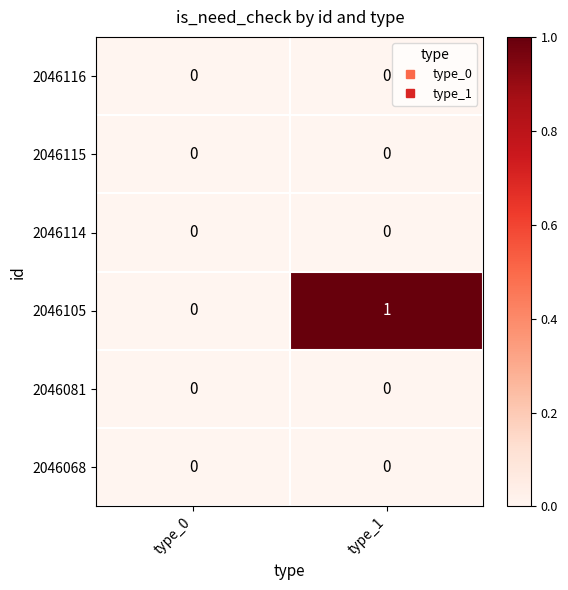

Reading left to right, extract all data points from this chart.

2046116: 0	0
2046115: 0	0
2046114: 0	0
2046105: 0	1
2046081: 0	0
2046068: 0	0